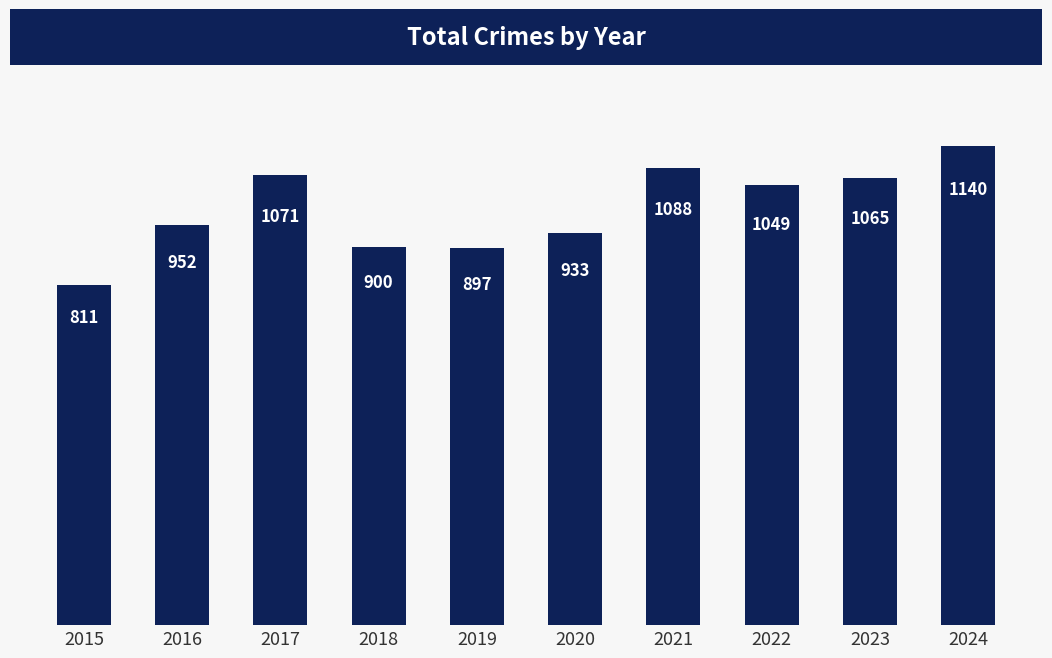

True or false: the data shows 1049 at 2022.

True